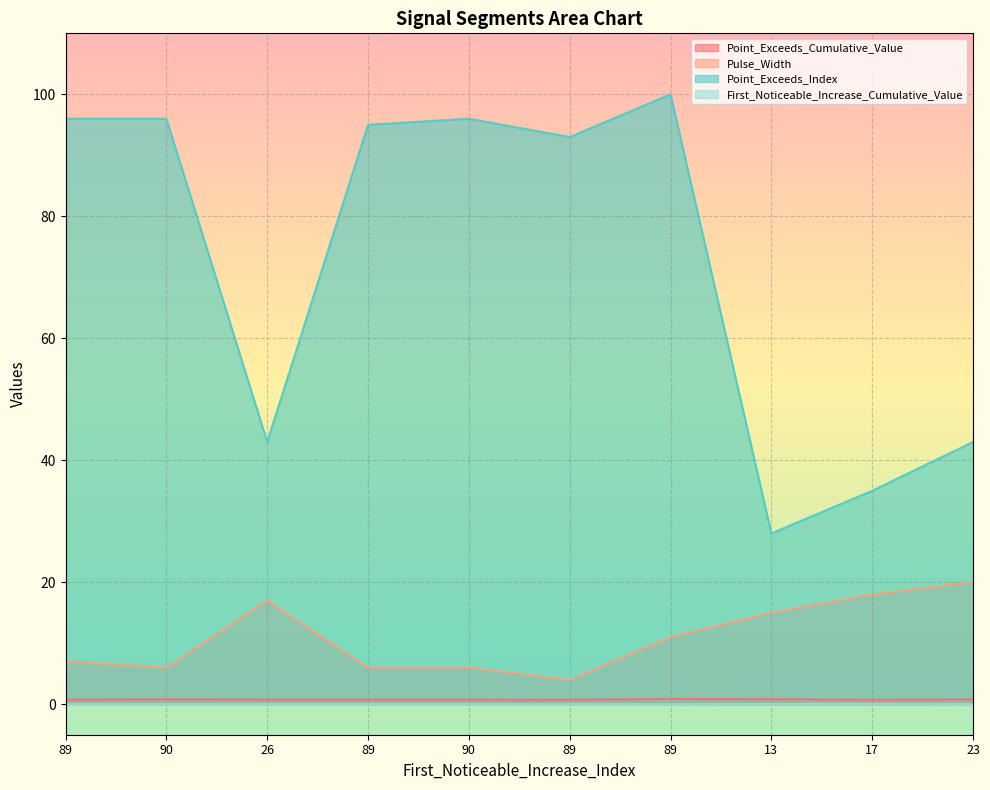

The value of Point_Exceeds_Cumulative_Value at 26 is 0.7. True or false?

True